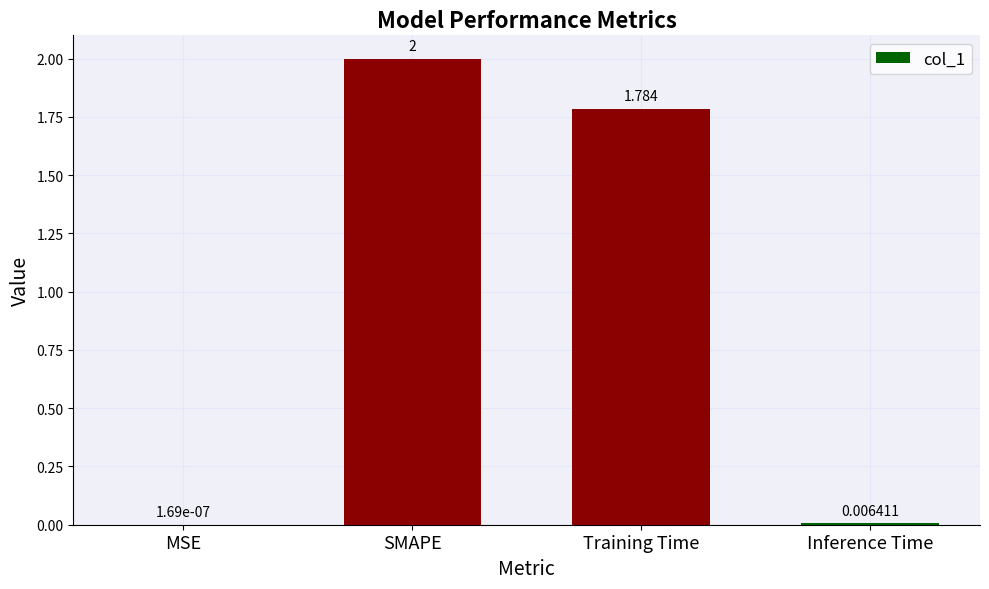

Which has a higher value, Inference Time or MSE?

Inference Time